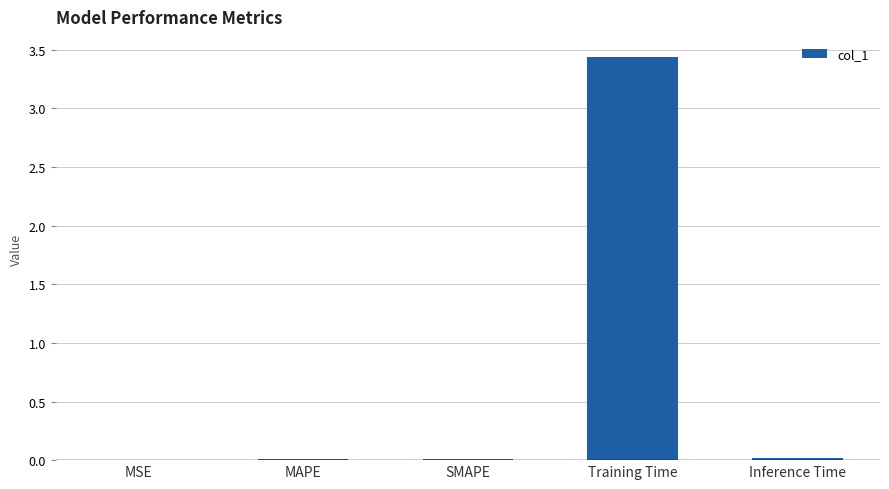

Is it true that the value at SMAPE is 0.0?

True